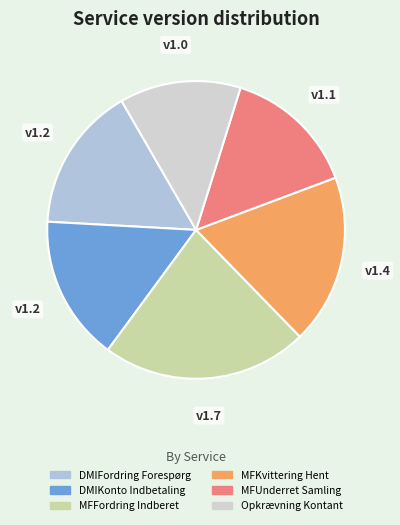

Which category has the smallest portion of the pie?

Opkrævning Kontant